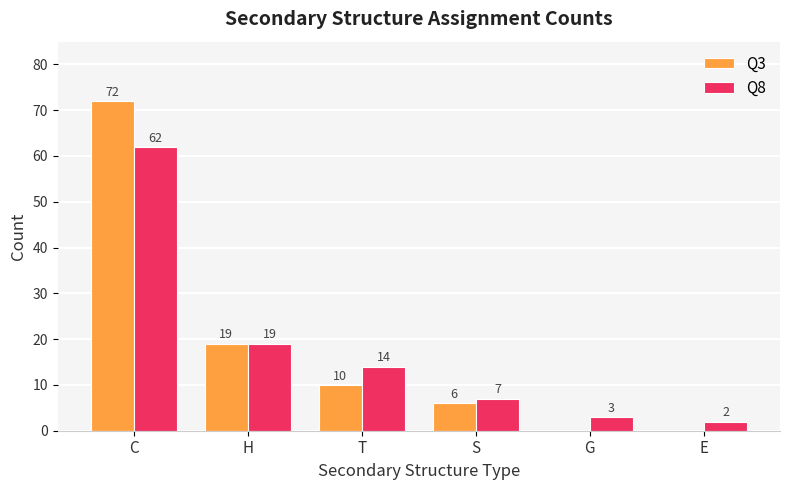

What is the total value across all series at H?

38